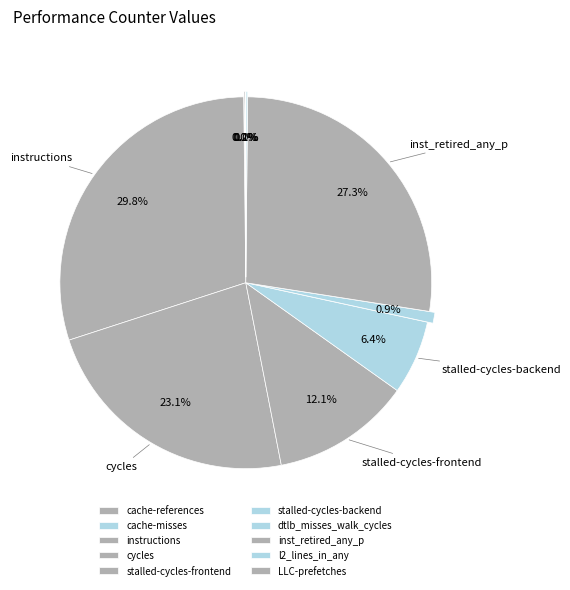

Which category has the smallest portion of the pie?

LLC-prefetches